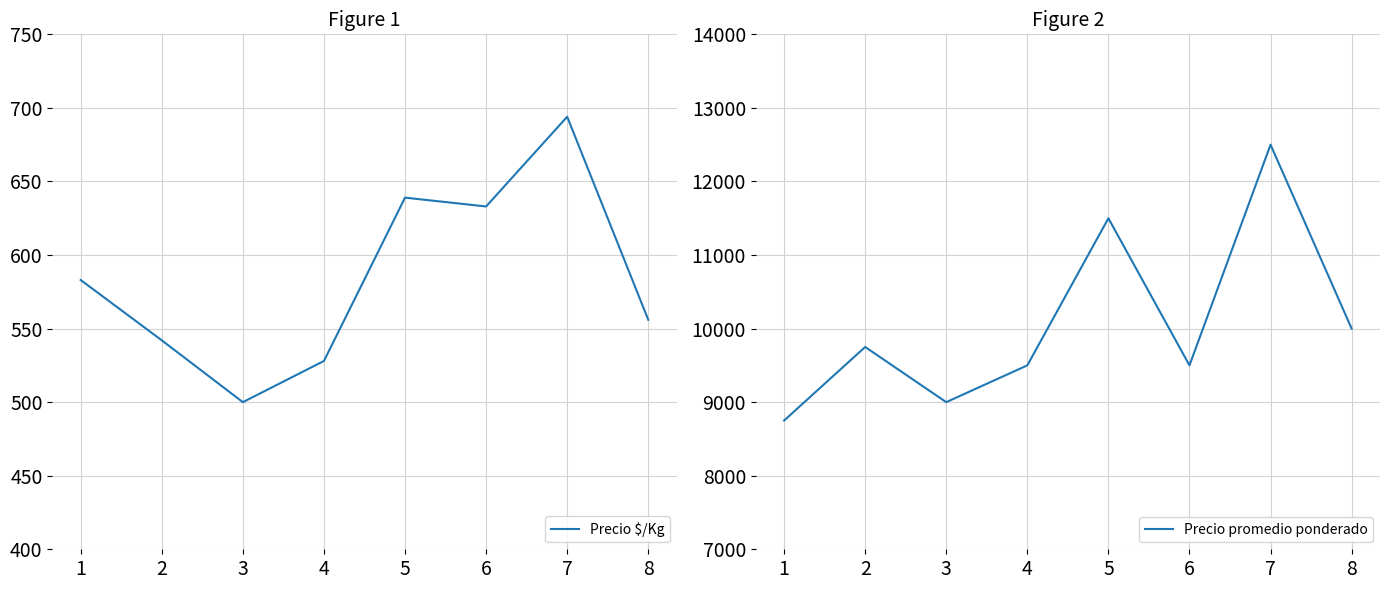

What is the difference between the second highest and minimum values in the Precio $/Kg series?

139